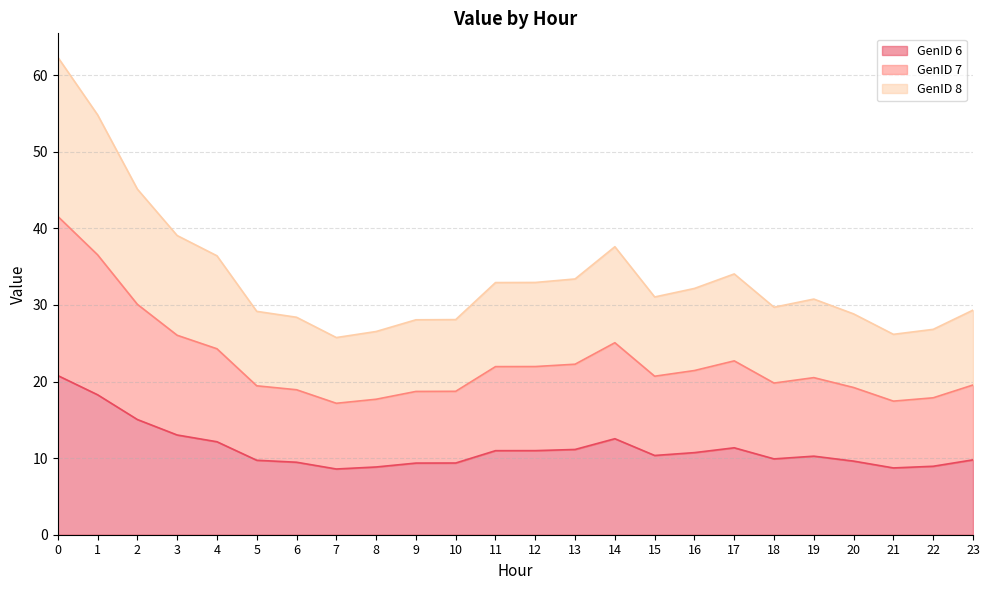

Rank the series at 20 from highest to lowest value.

GenID 8, GenID 7, GenID 6